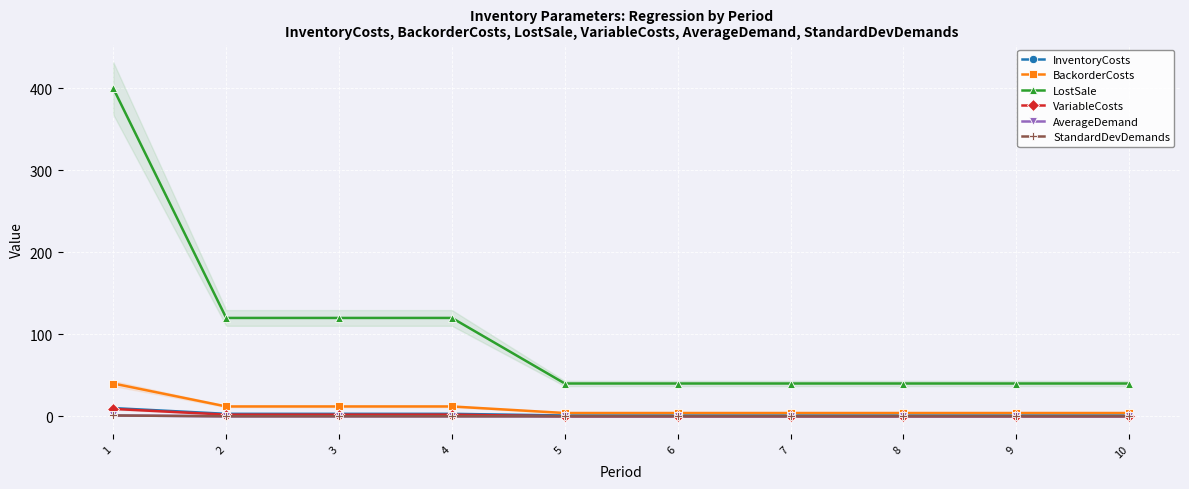

How many BackorderCosts values are between 4 and 12?

9